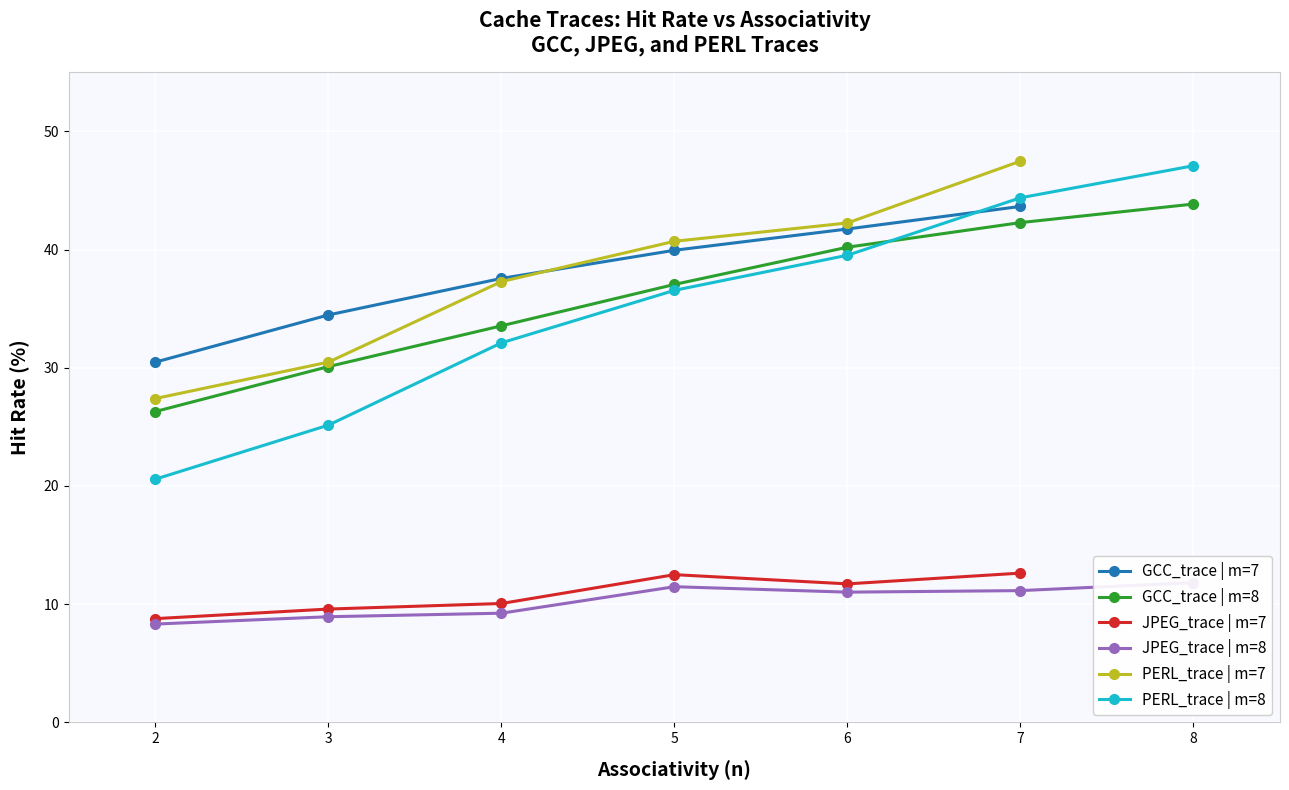

What is the approximate value of PERL_trace at 2?

27.4